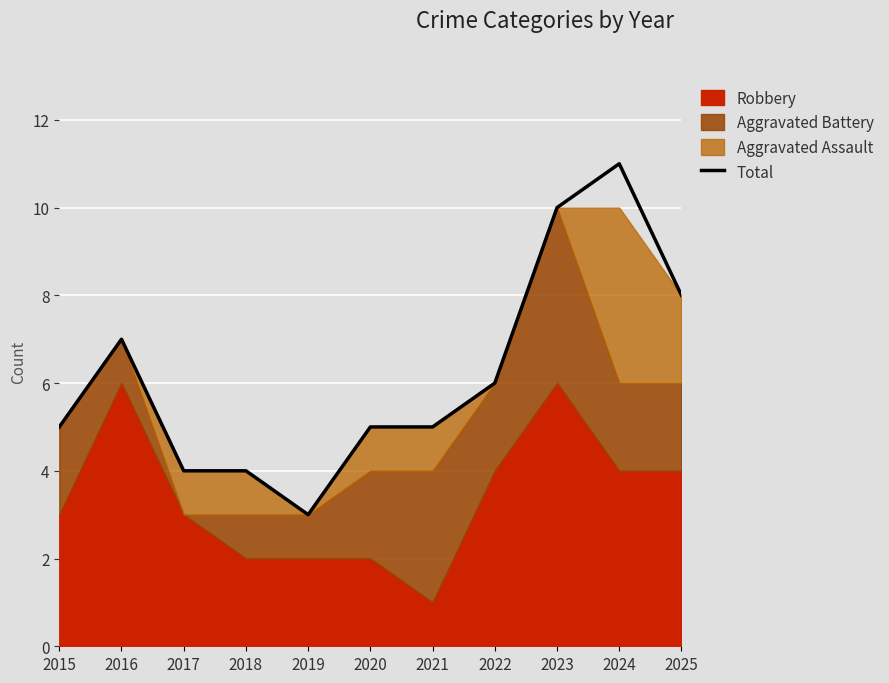

The value at 2018 is 1. True or false?

False